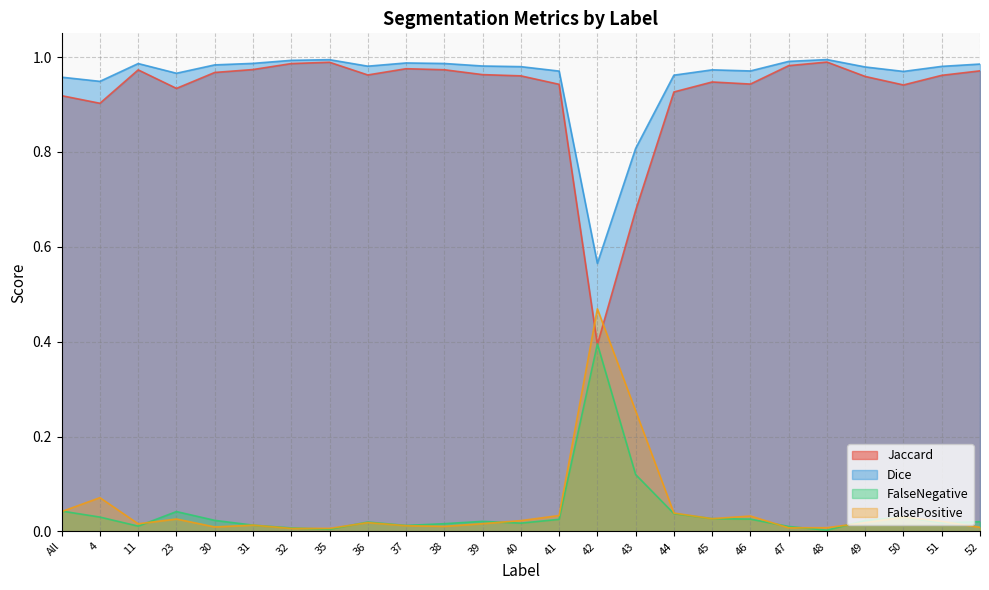

What is the label of the 24th point from the left?

51